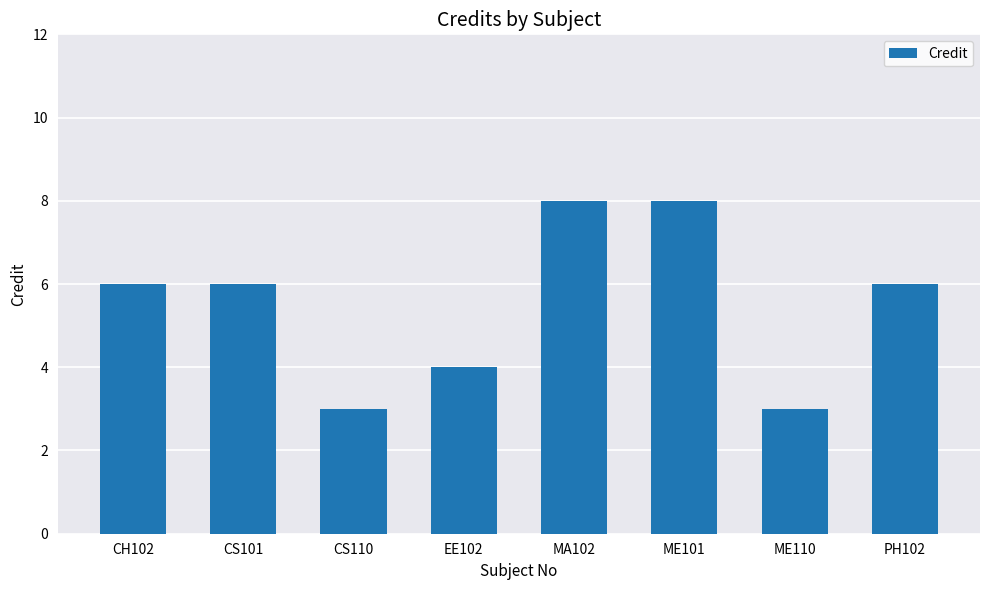

What is the maximum value shown in the chart?

8